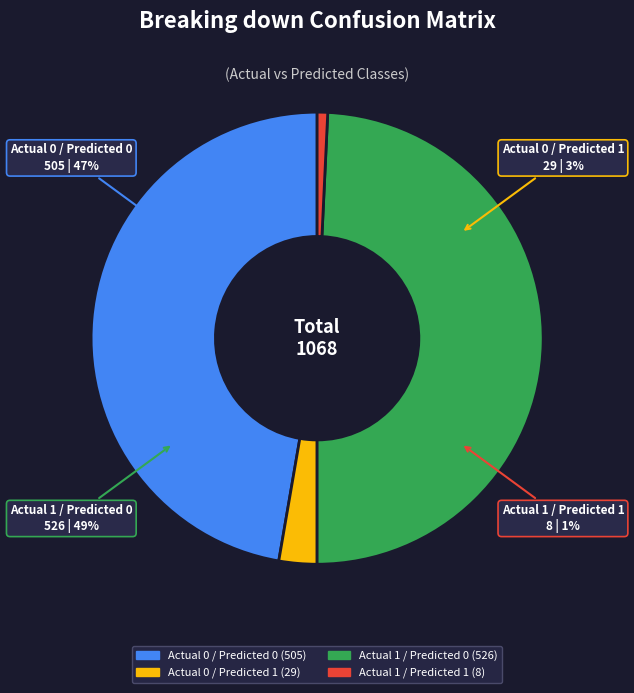

Rank the categories by value from lowest to highest.

Actual 1 / Predicted 1, Actual 0 / Predicted 1, Actual 0 / Predicted 0, Actual 1 / Predicted 0